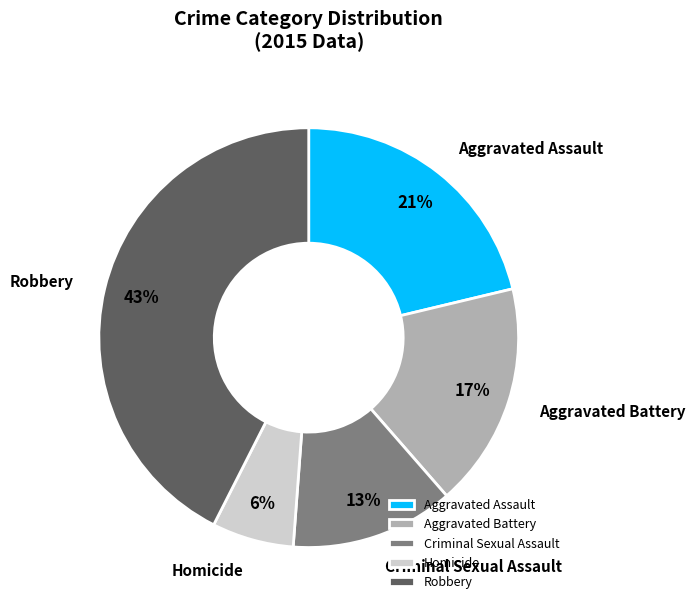

Rank the categories by value from lowest to highest.

Homicide, Criminal Sexual Assault, Aggravated Battery, Aggravated Assault, Robbery